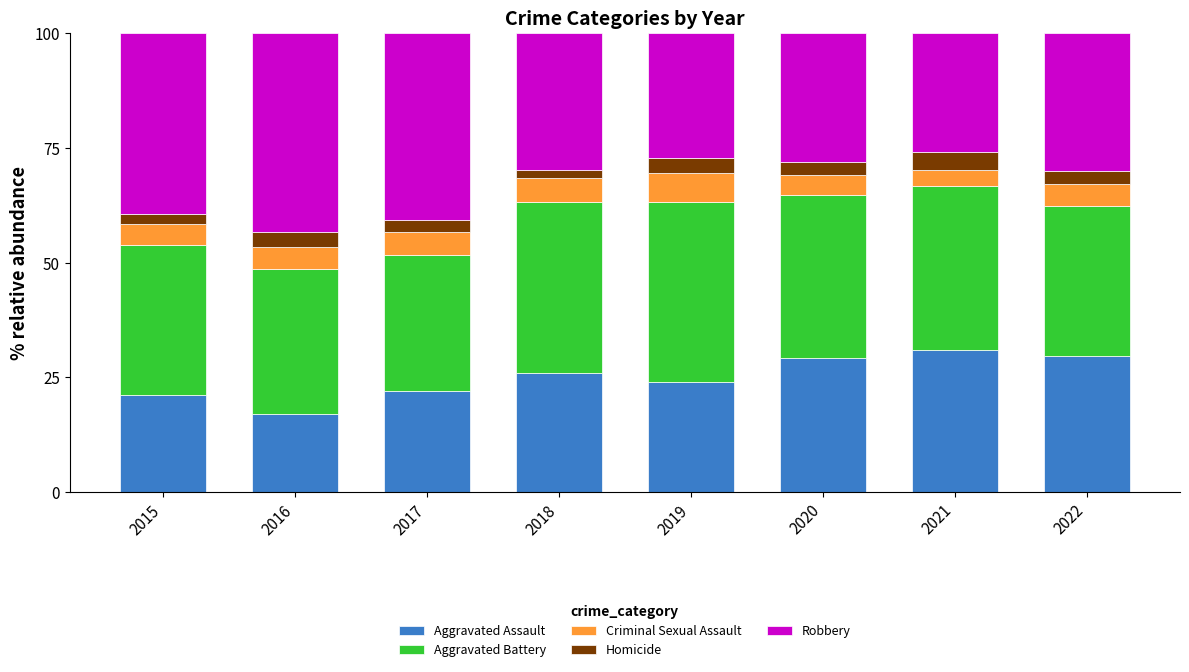

How many data points in Aggravated Assault are above 25?

4